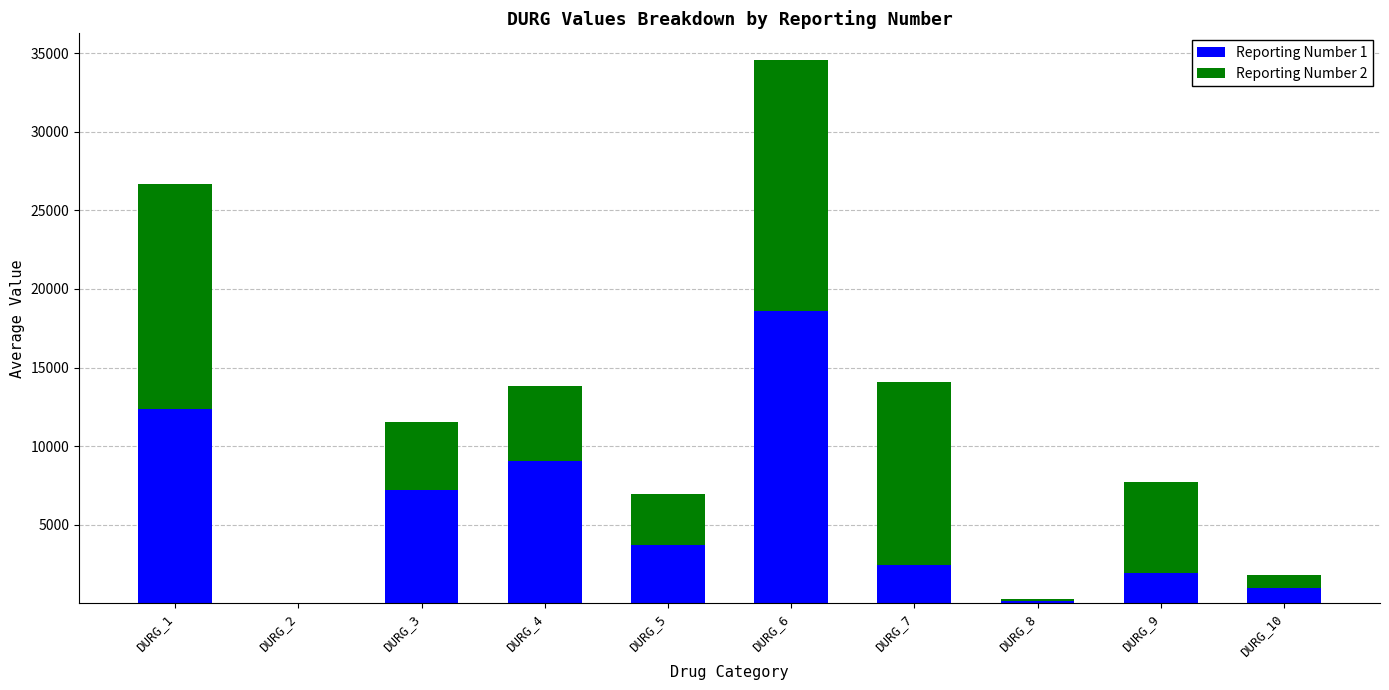

What is the total value across all series at DURG_1?

26701.8